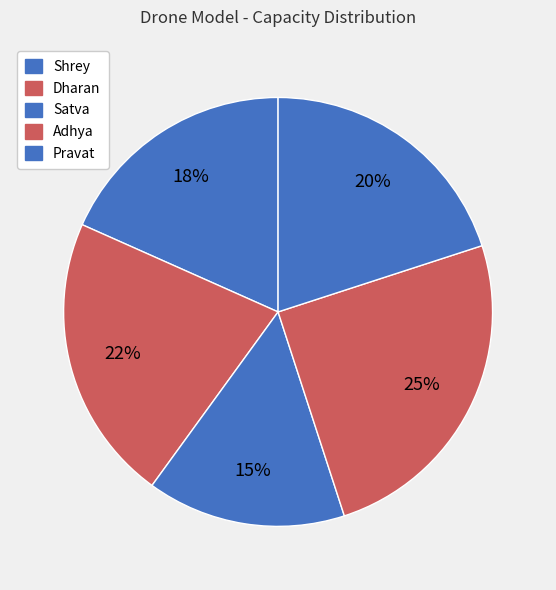

How many slices are in this pie chart?

5